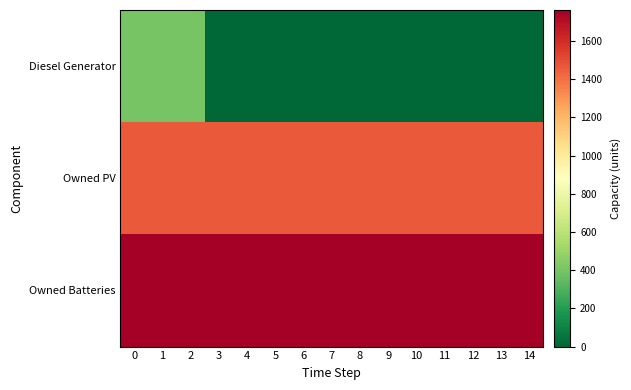

List the series in order of their overall mean, highest first.

Owned Batteries, Owned PV, Diesel Generator